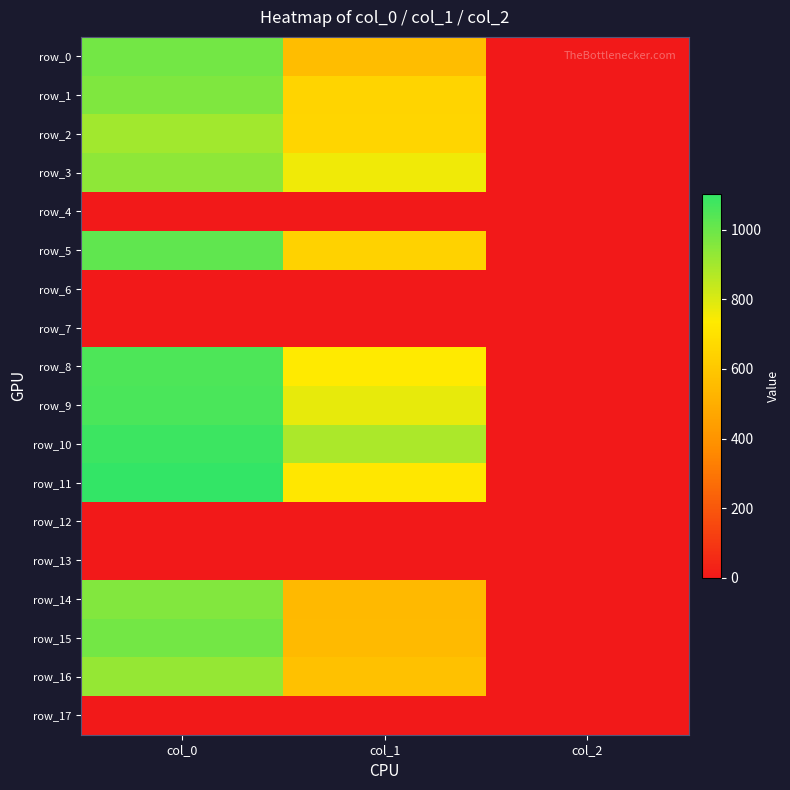

What is the maximum value for row_16?

923.3